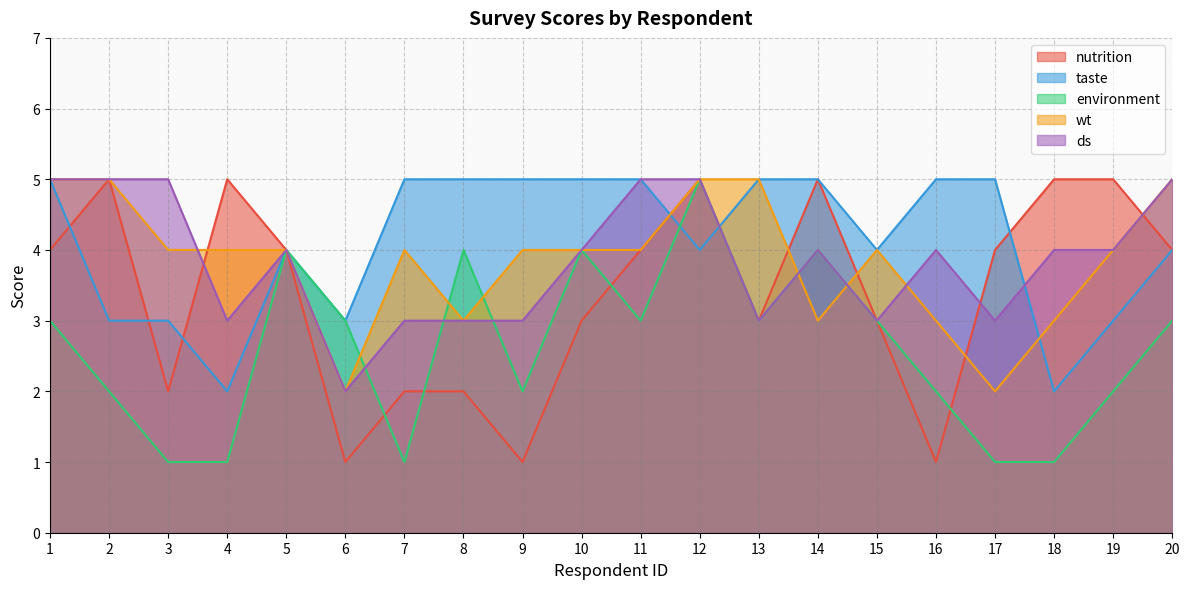

Rank the series at 15 from highest to lowest value.

taste, wt, nutrition, environment, ds